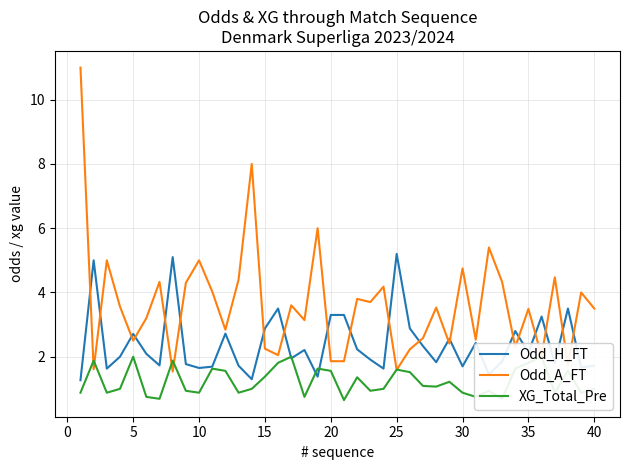

What is the average value of the XG_Total_Pre series?

1.2